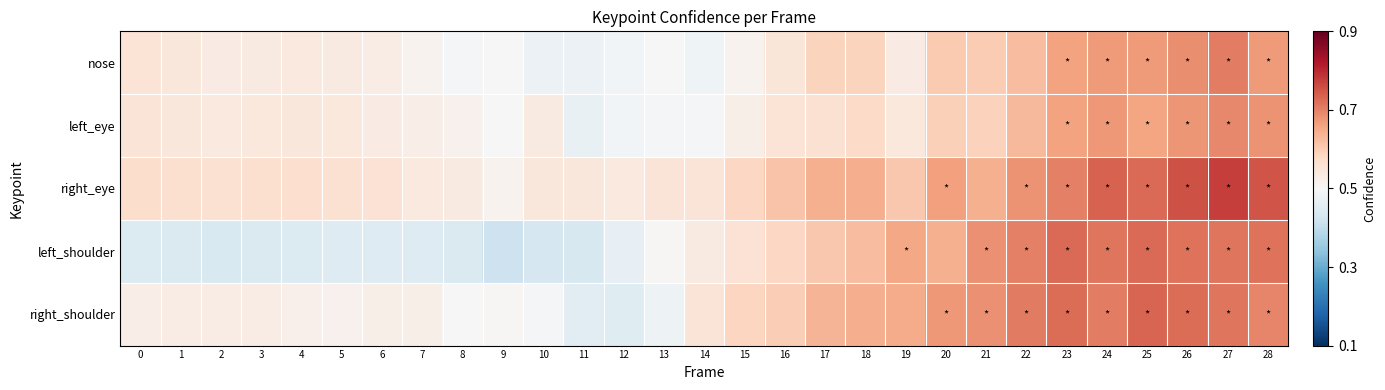

What is the maximum value shown in the chart?

0.8